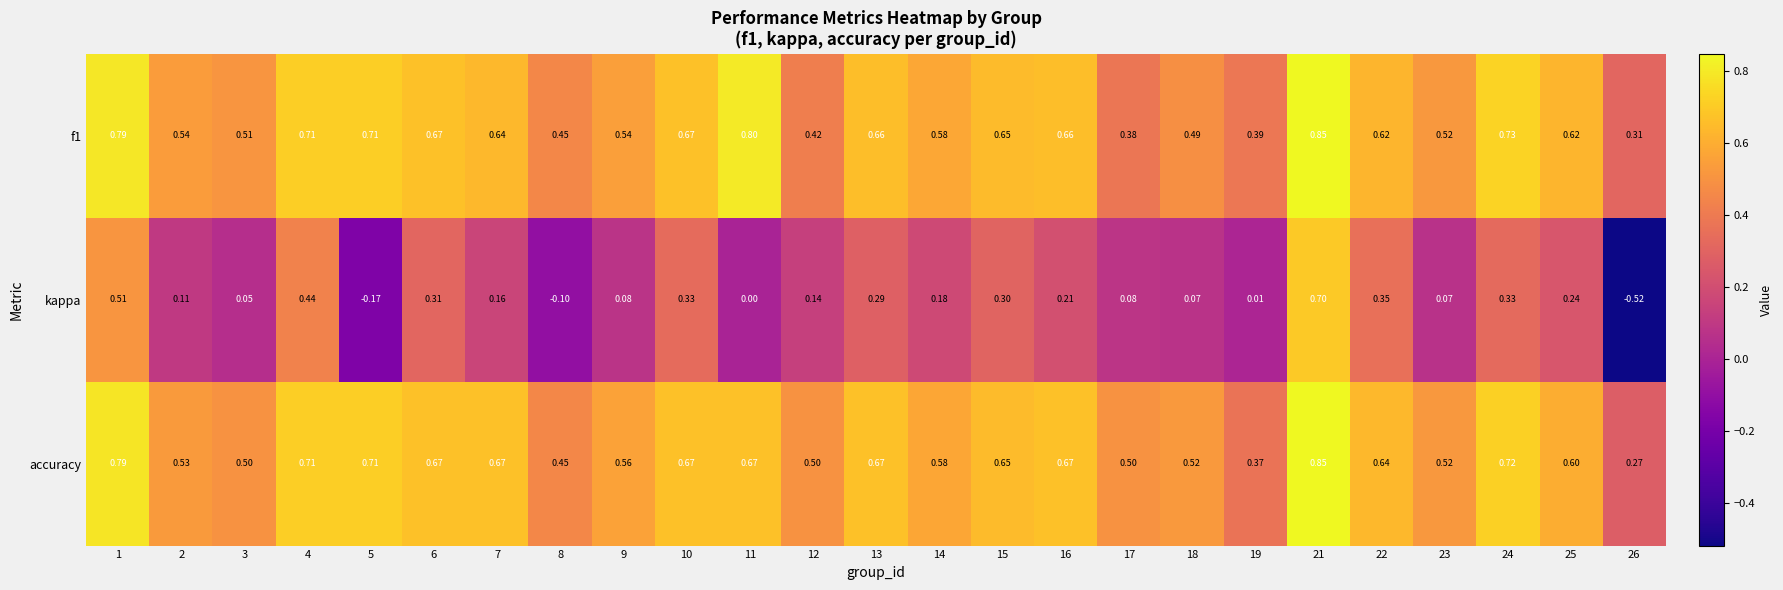

Is the value of kappa at 5 greater than the value of accuracy at 10?

No